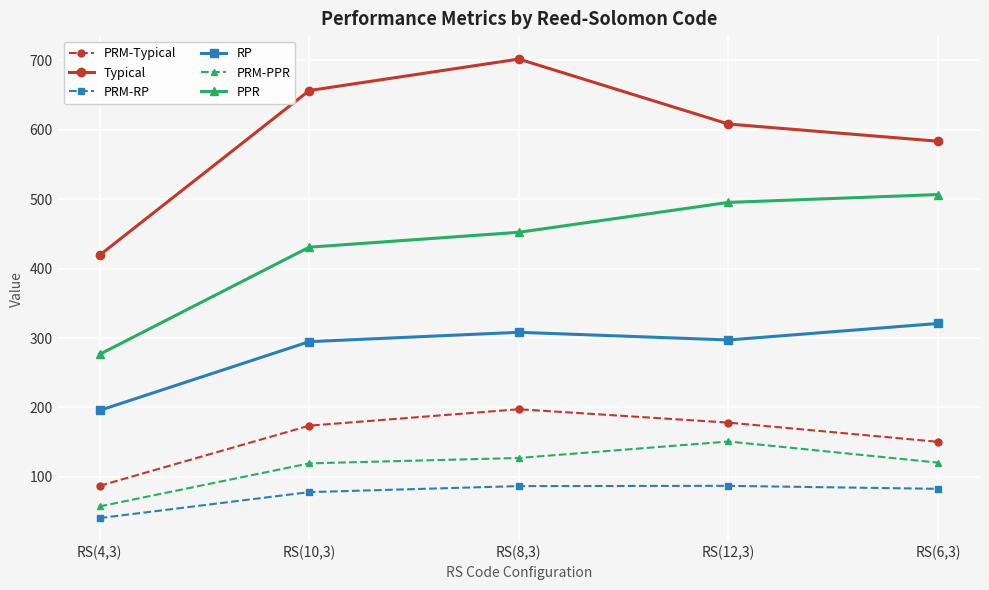

Is it true that PPR equals 757.6 at RS(12,3)?

False